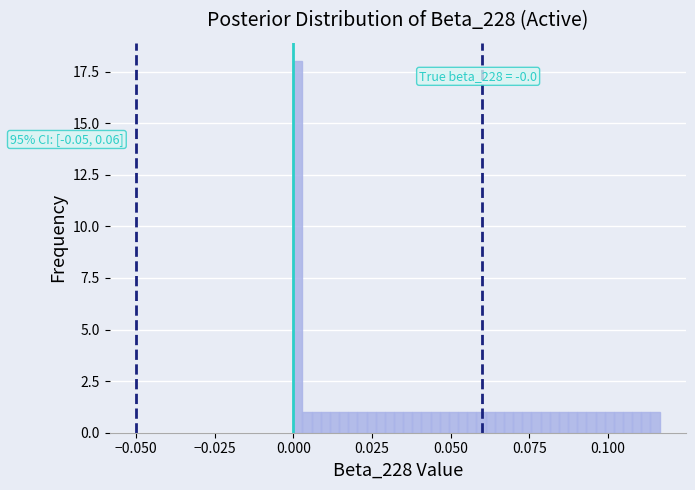

Around what value on the x-axis is the tallest bar? Give the approximate position of its centre, as read against the axis.

0.000